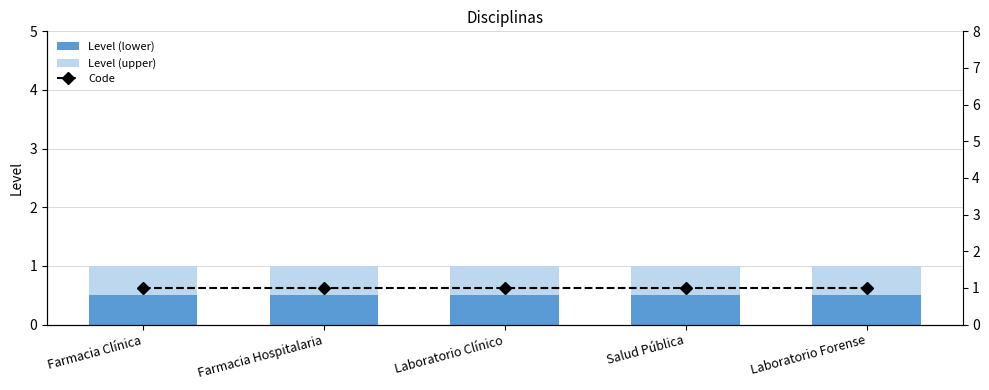

Which category has the highest value across all series?

Farmacia Clínica